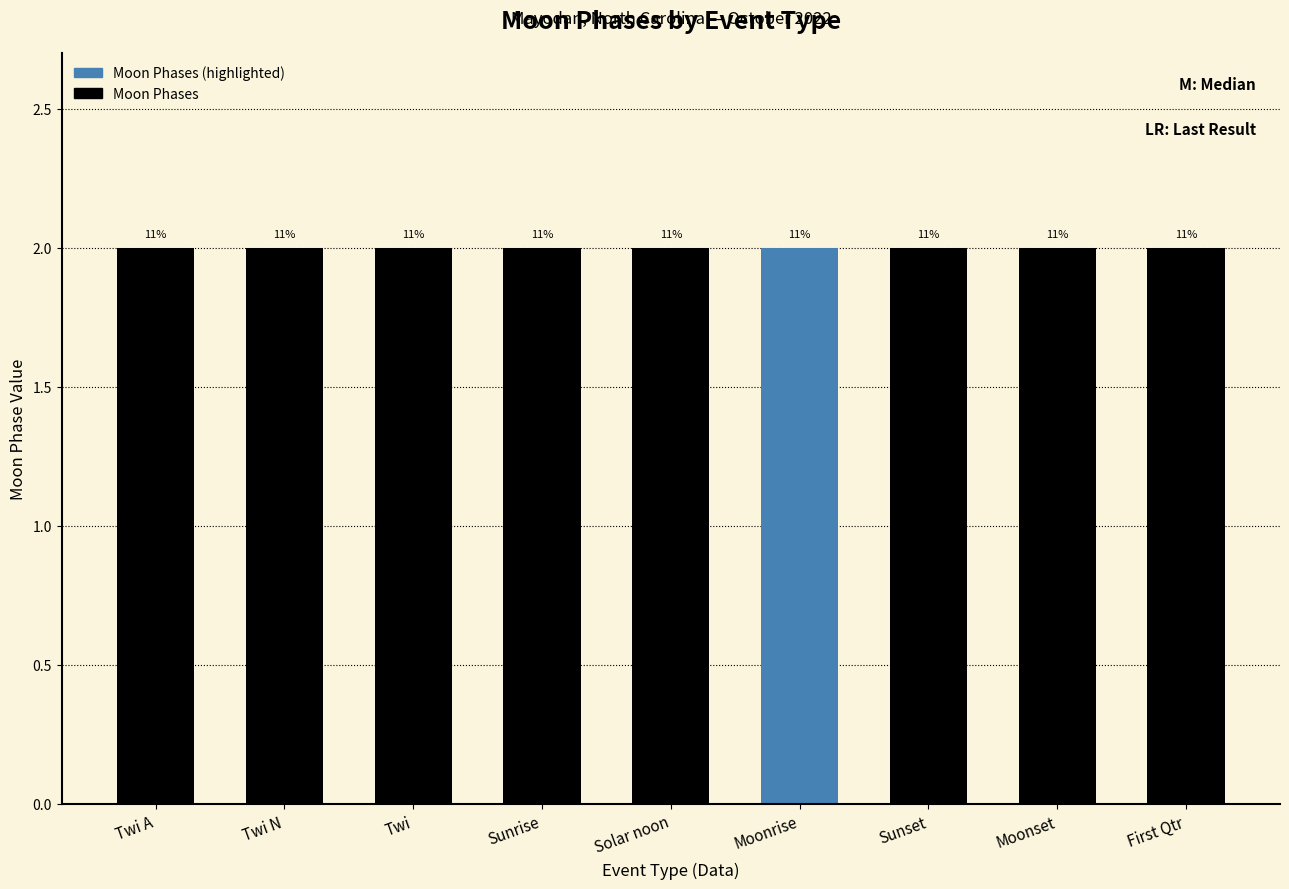

Are the bars horizontal?

No